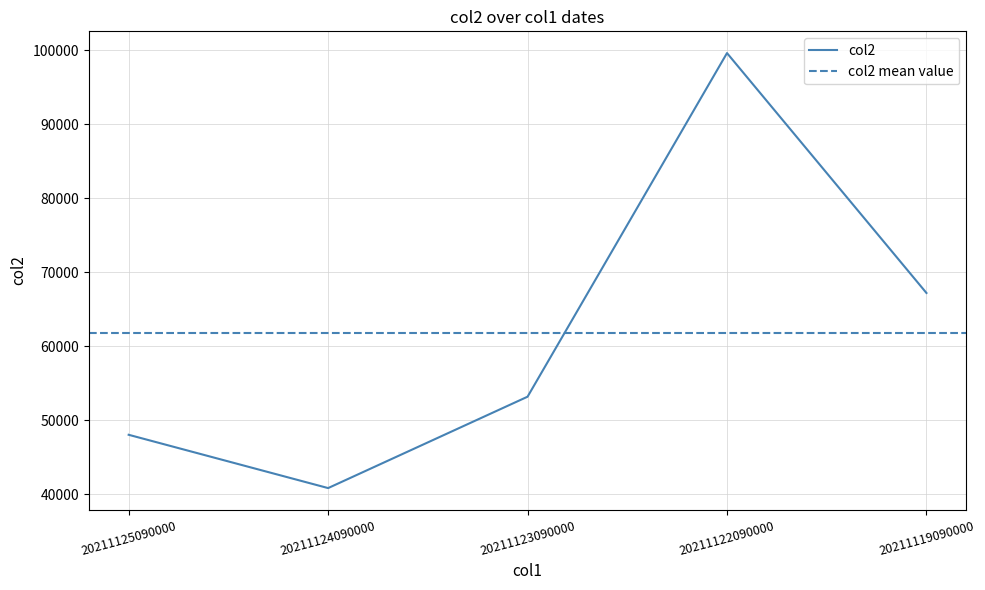

What value does the data have at 20211123090000, to the nearest 10?

53170